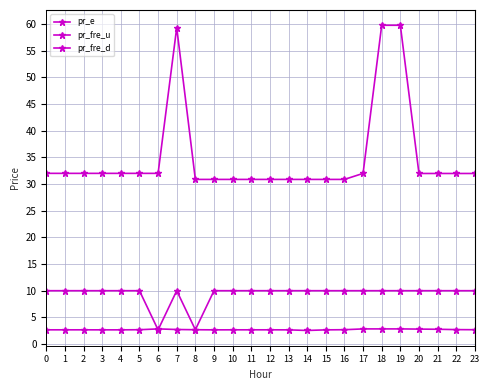

The value of pr_fre_u at 7 is 0.6. True or false?

False